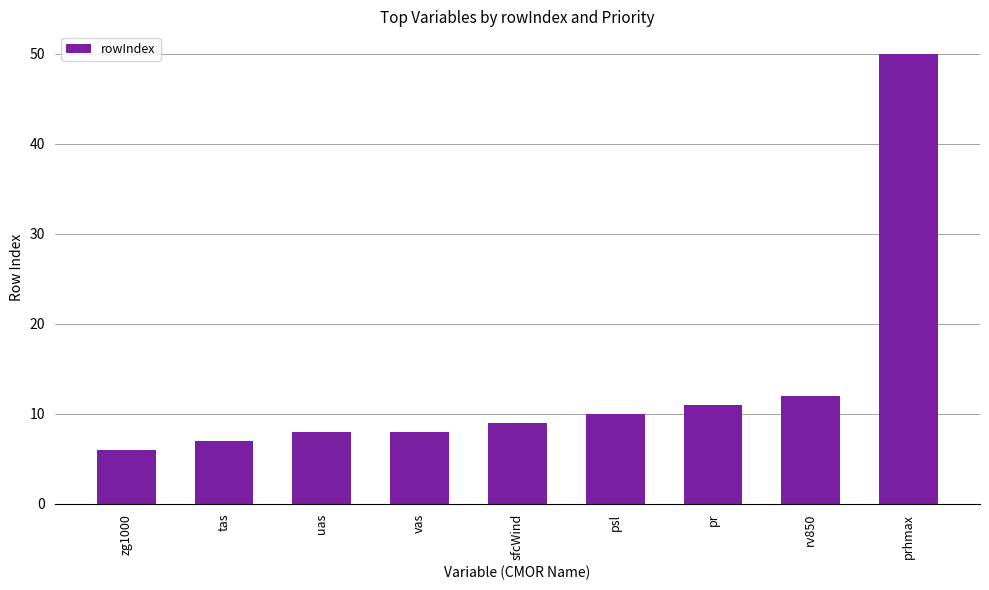

Does the chart contain stacked bars?

No